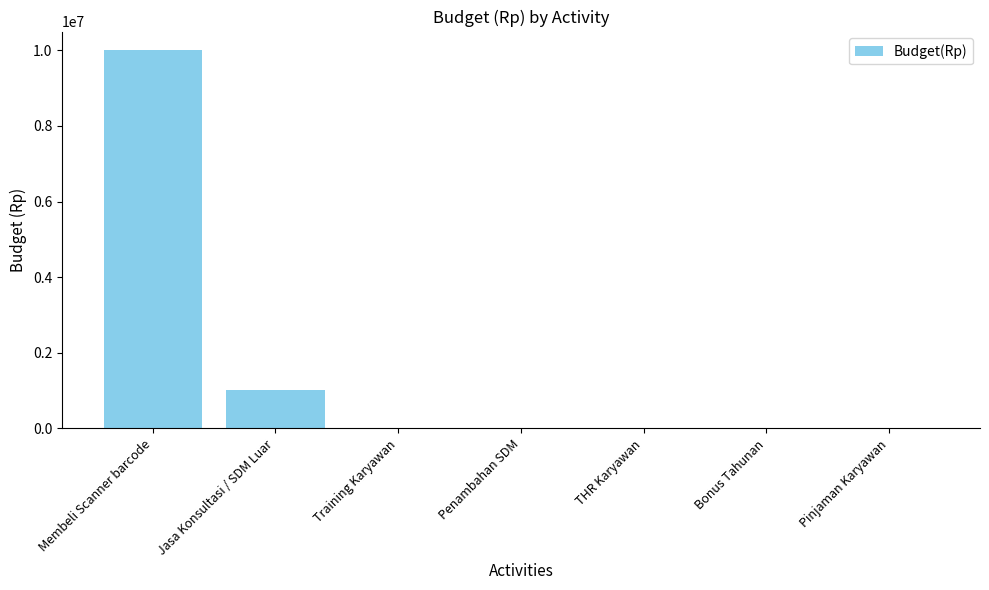

What is the change in value from Membeli Scanner barcode to Pinjaman Karyawan?

-10000000